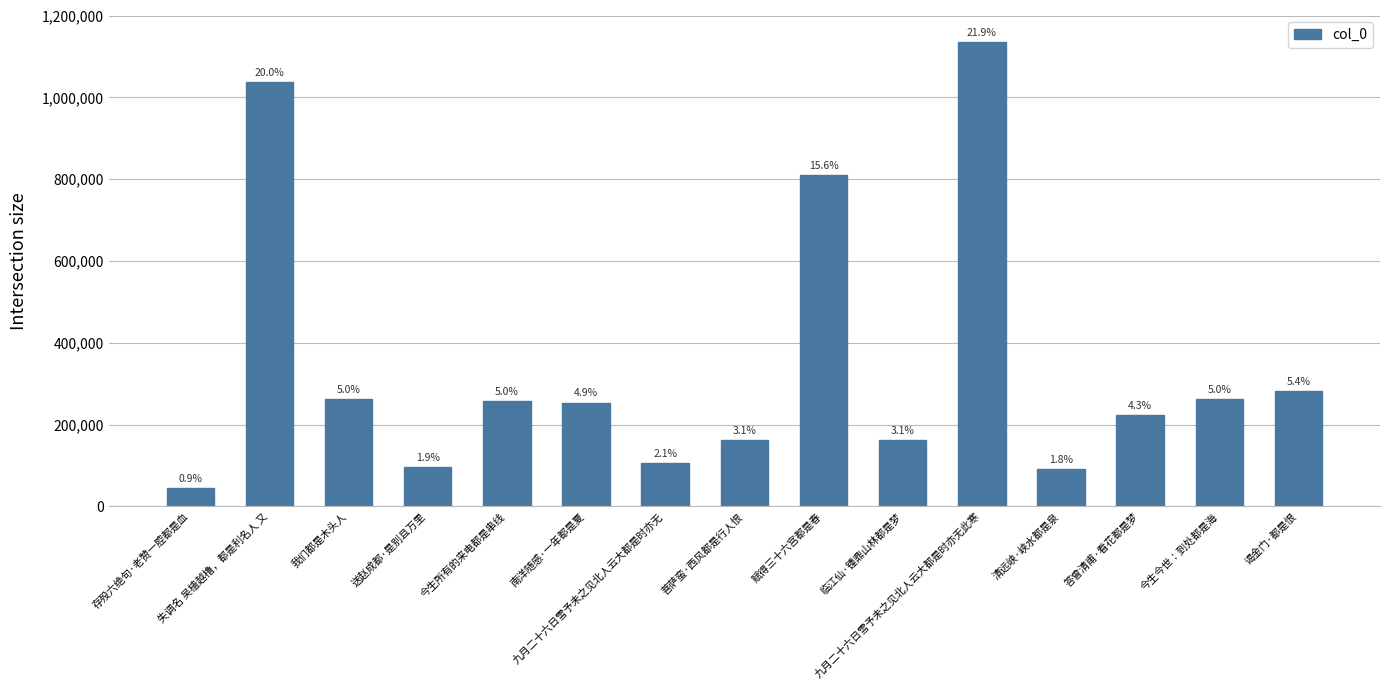

Which label corresponds to the largest value in the chart?

九月二十六日雪予未之见北人云大都是时亦无此寒